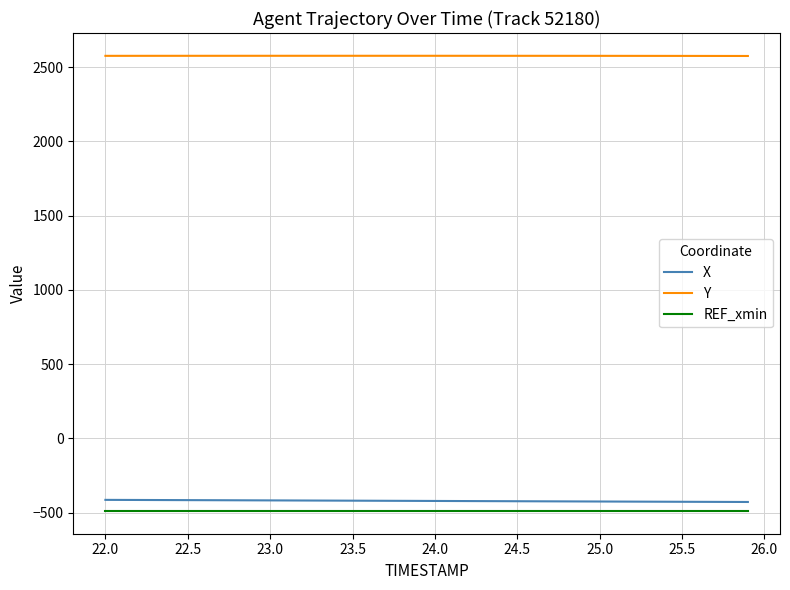

What is the smallest value displayed?

-489.1